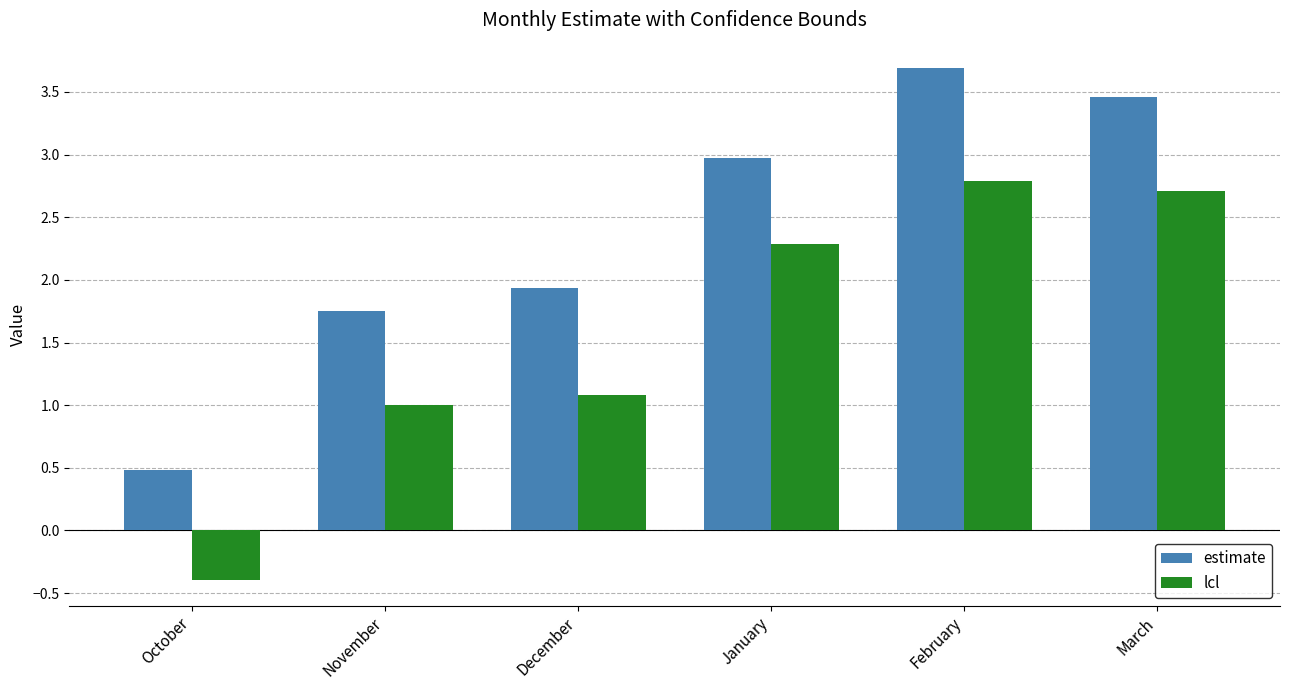

Which series has the widest spread of values?

estimate